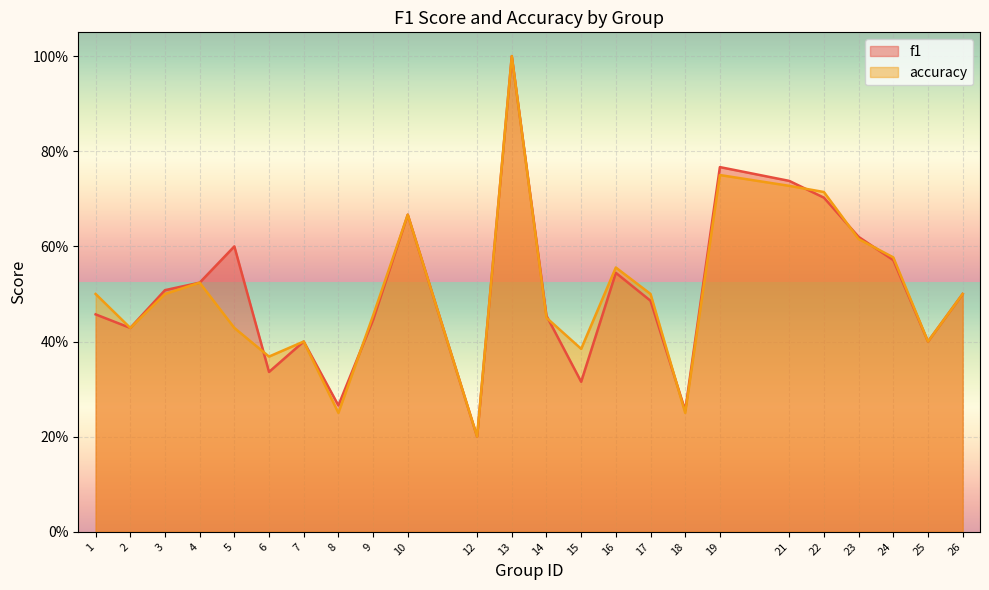

How many intersections are there between accuracy and f1?

7